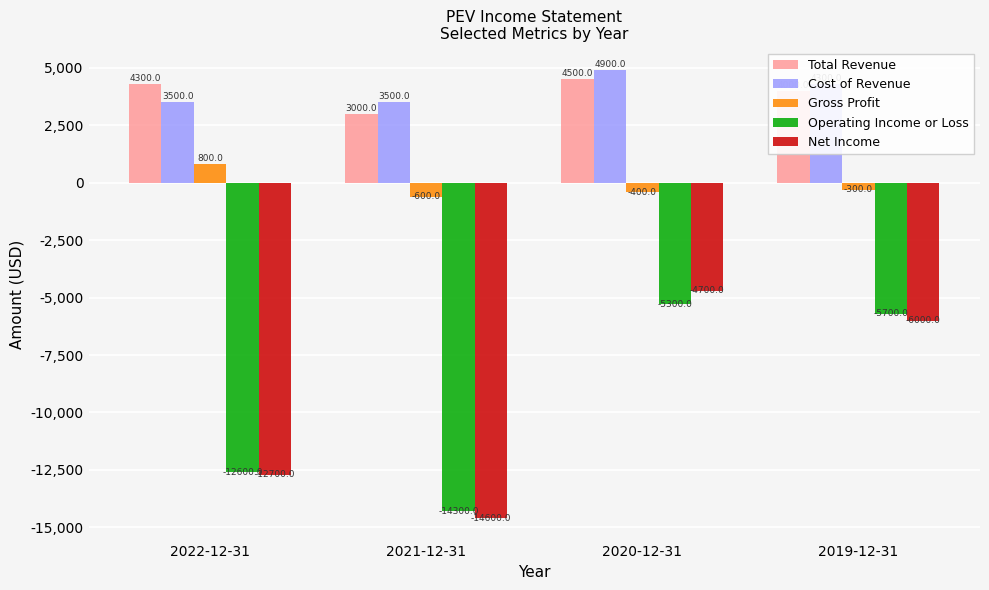

Reading left to right, transcribe all the data shown in this chart.

Total Revenue: 2022-12-31=4300	2021-12-31=3000	2020-12-31=4500	2019-12-31=4000
Cost of Revenue: 2022-12-31=3500	2021-12-31=3500	2020-12-31=4900	2019-12-31=4300
Gross Profit: 2022-12-31=800	2021-12-31=-600	2020-12-31=-400	2019-12-31=-300
Operating Income or Loss: 2022-12-31=-12600	2021-12-31=-14300	2020-12-31=-5300	2019-12-31=-5700
Net Income: 2022-12-31=-12700	2021-12-31=-14600	2020-12-31=-4700	2019-12-31=-6000